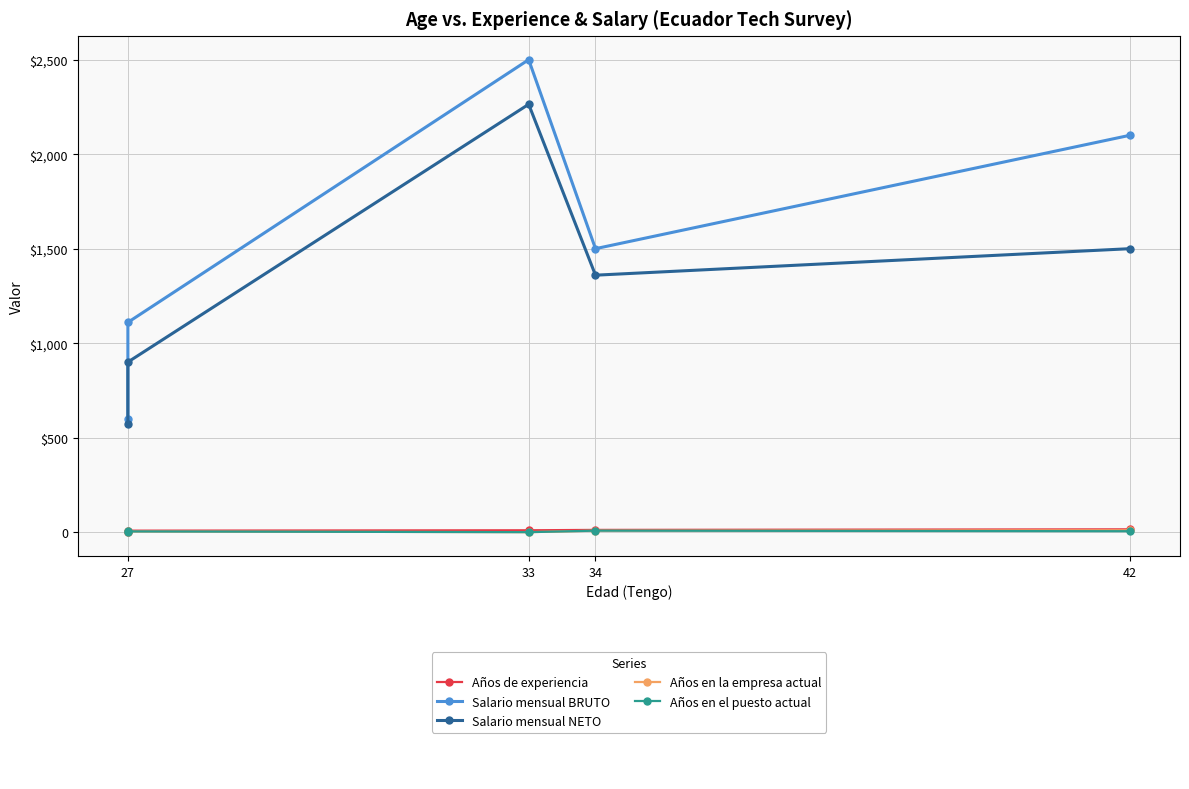

How many lines are shown in the chart?

5